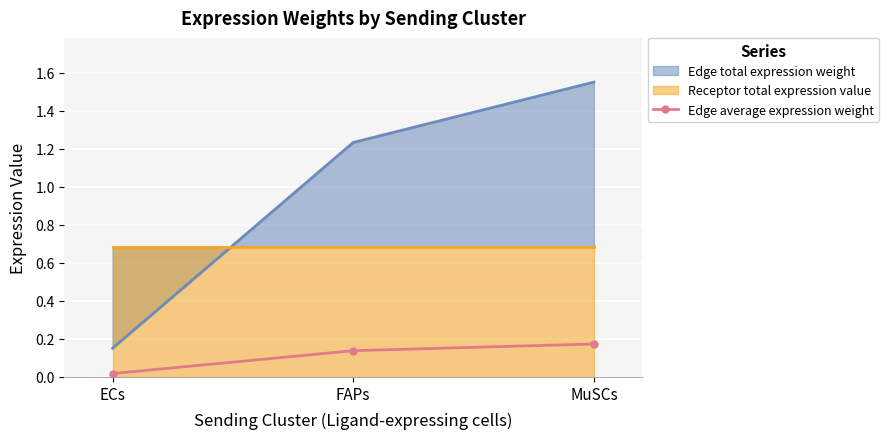

Where does the Edge total expression weight series first go above 1?

FAPs